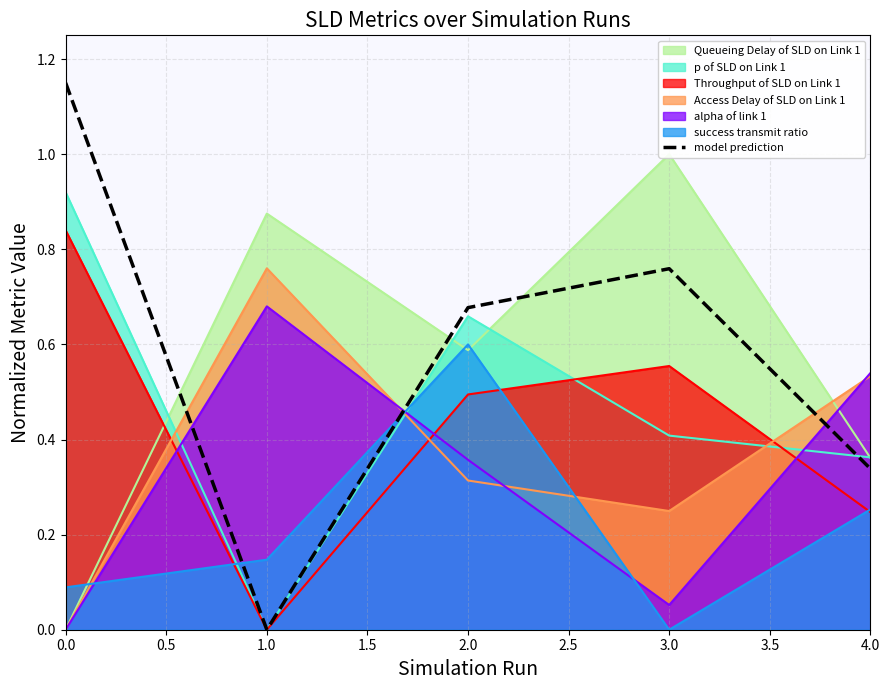

Is the value of Throughput of SLD on Link 1 at 4.0 greater than the value of model prediction at 2.0?

No